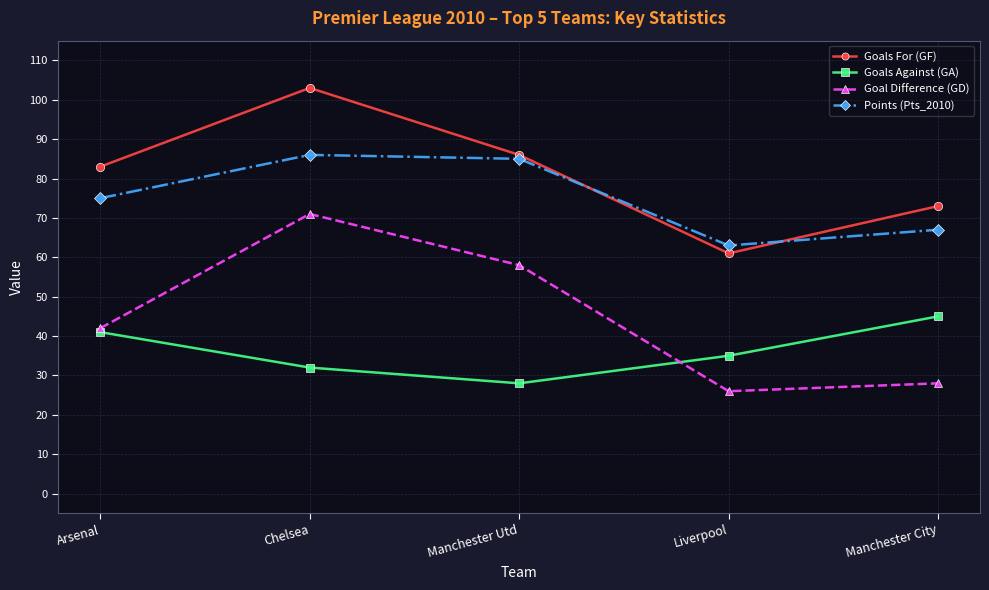

How many data points in Goal Difference (GD) are less than 42?

2